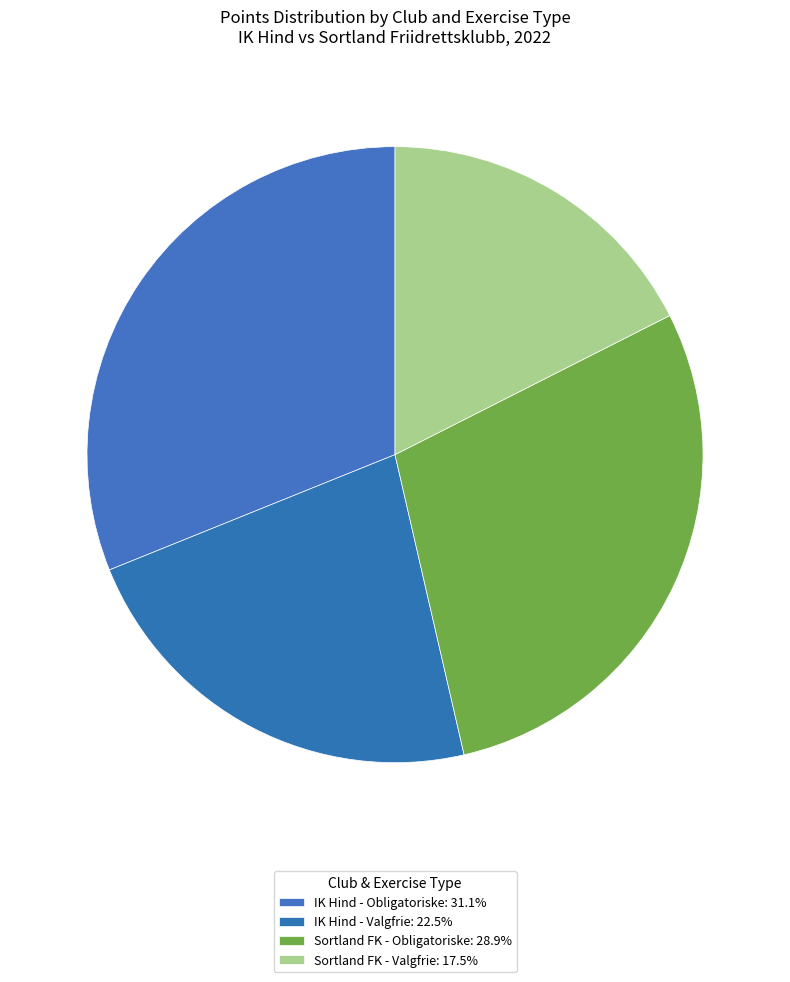

How many slices are in this pie chart?

4